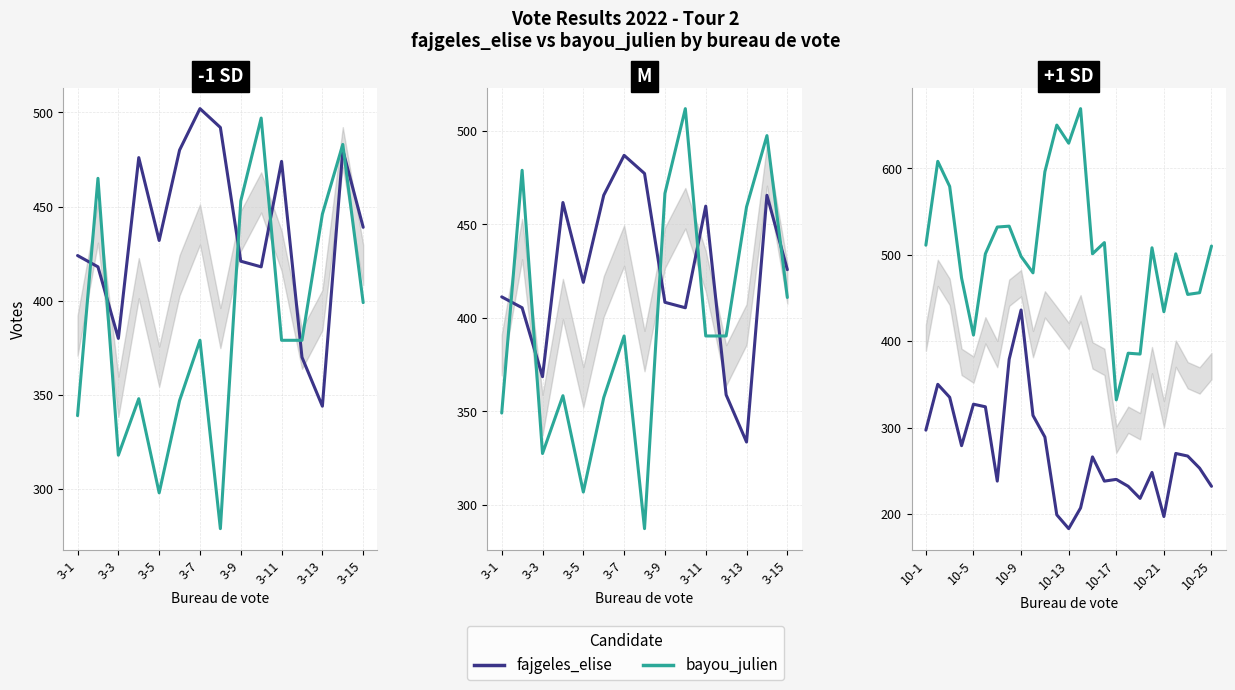

What is the value of the fajgeles_elise point at the 19th from the left?

218